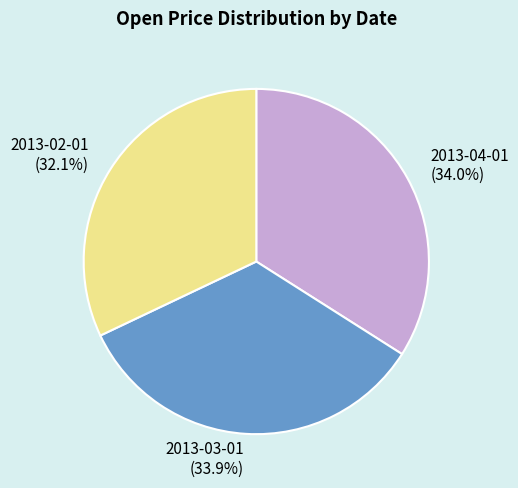

Approximately how many times larger is the value at 2013-04-01 compared to 2013-02-01?

1.1